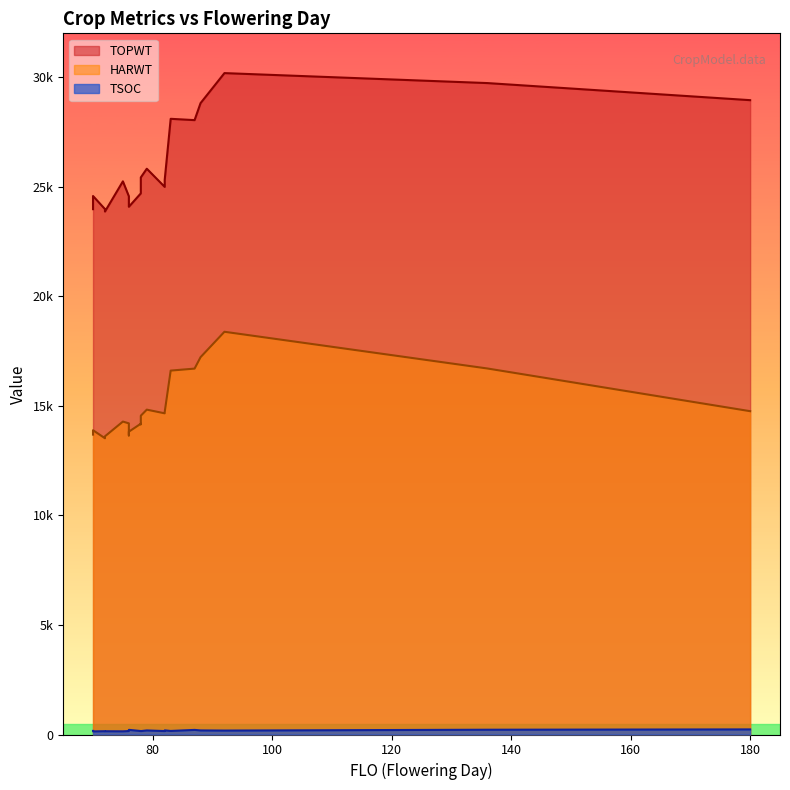

Which series has the largest range (max minus min)?

TOPWT